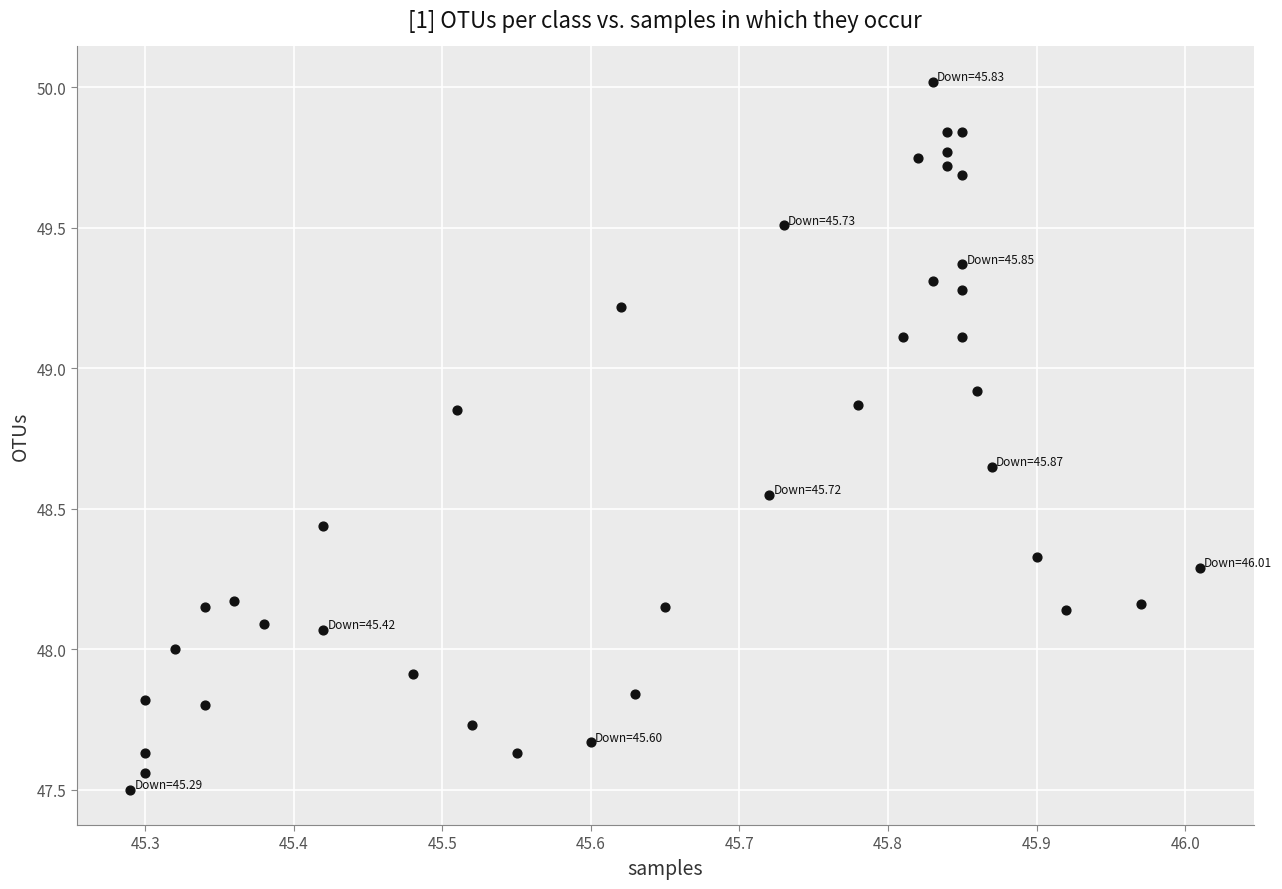

What is the range of X values (max minus min)?

0.7